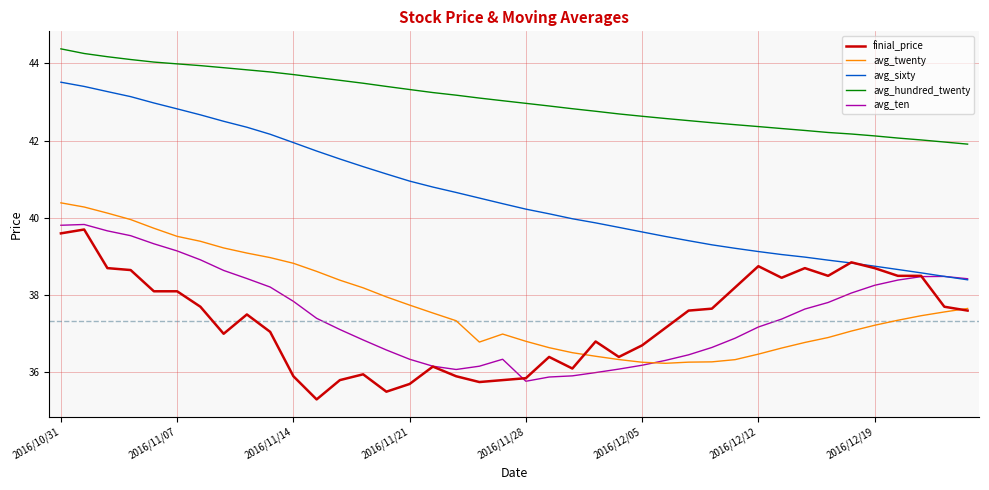

How many lines are shown in the chart?

5